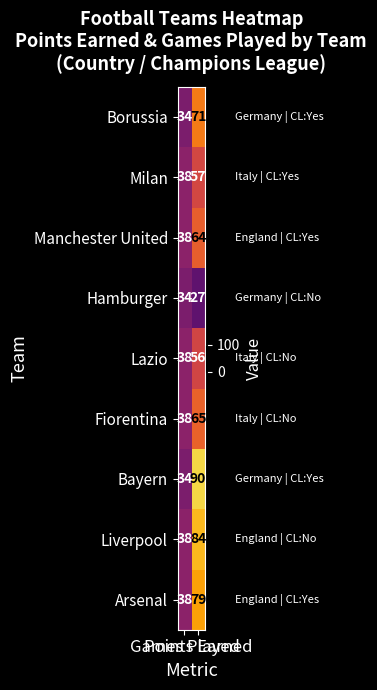

At which category does the chart reach its minimum across all series?

Points Earned